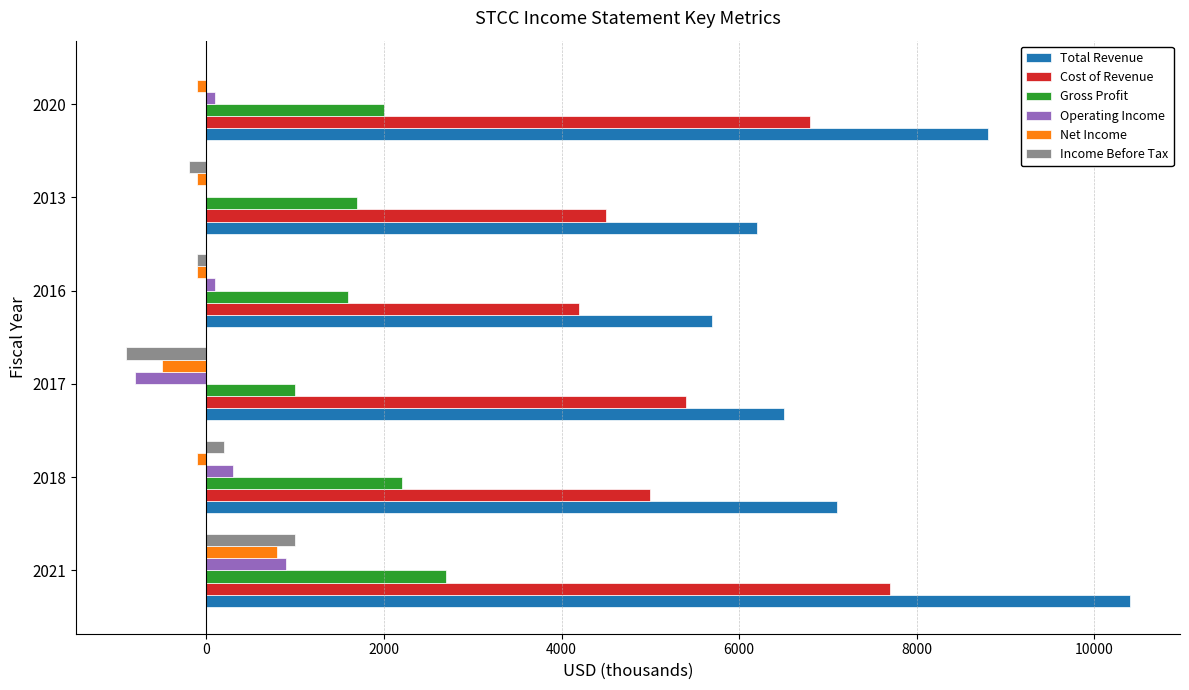

What are all the series names shown in the legend?

Total Revenue, Cost of Revenue, Gross Profit, Operating Income, Net Income, Income Before Tax